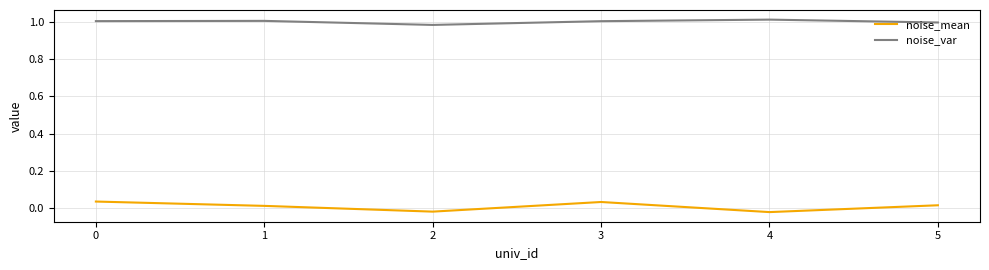

How many noise_var values are between 0 and 1?

2